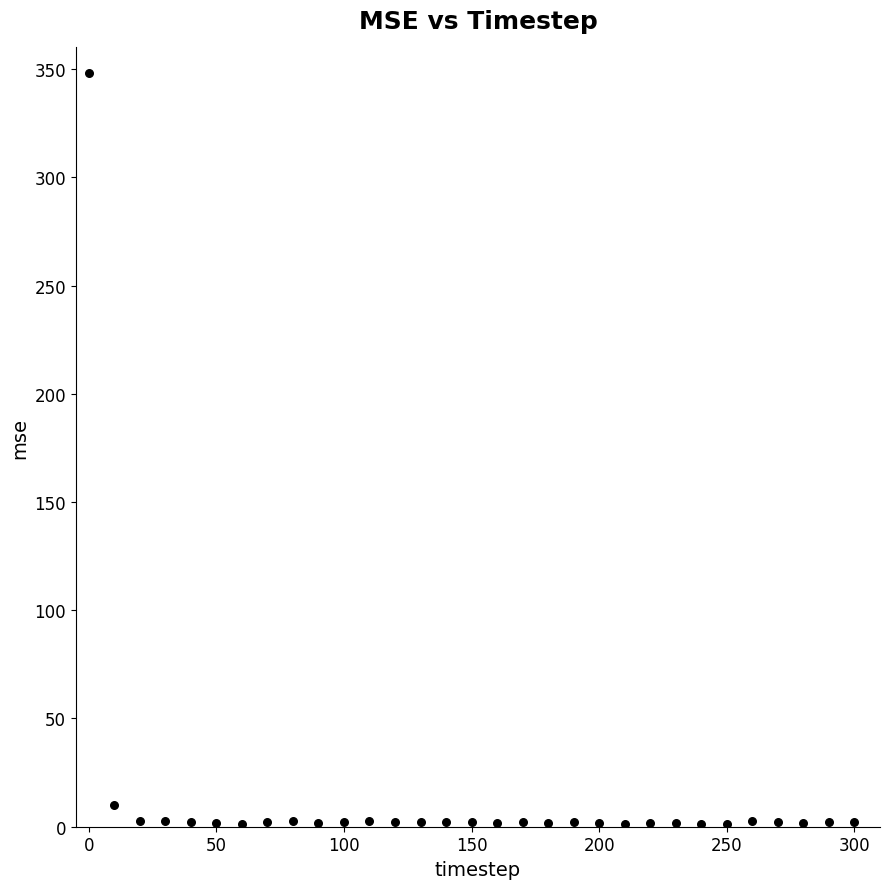

What Y value in the scatter plot is closest to 174?

9.9